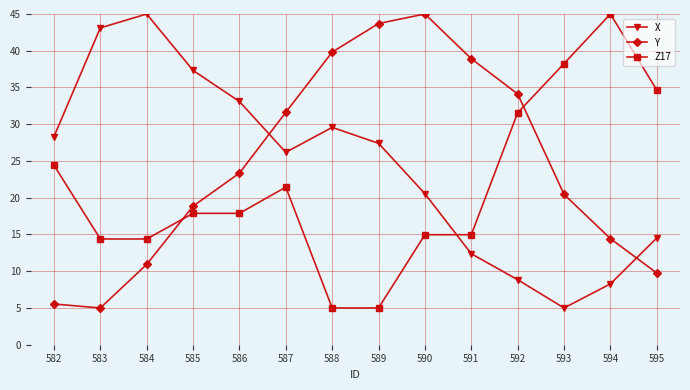

What value does the Y series have at 585?

18.9